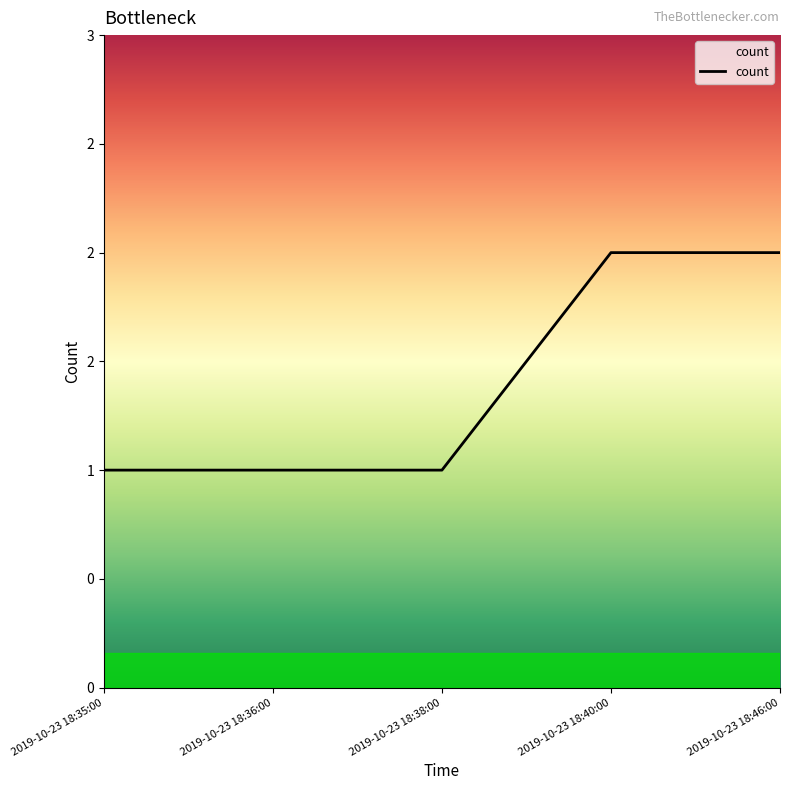

List the labels in order of value, largest first.

2019-10-23 18:40:00, 2019-10-23 18:46:00, 2019-10-23 18:35:00, 2019-10-23 18:36:00, 2019-10-23 18:38:00